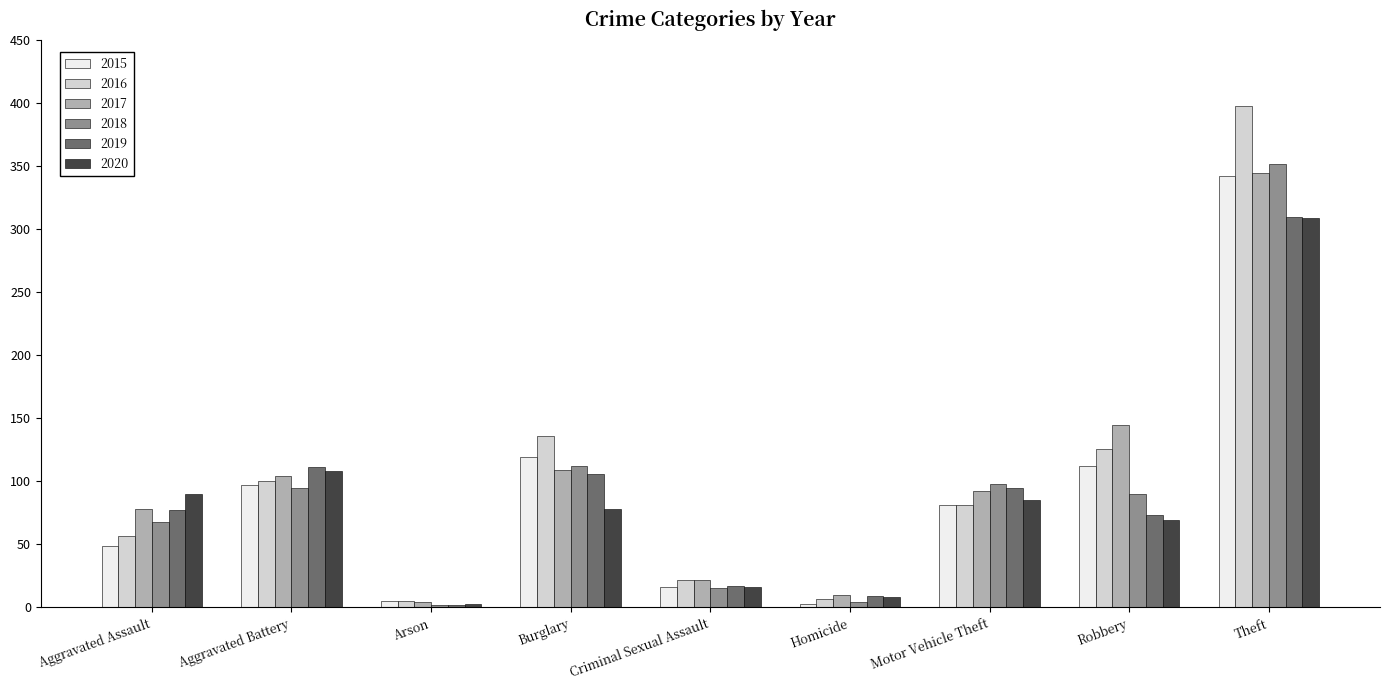

Which series has the widest spread of values?

2016